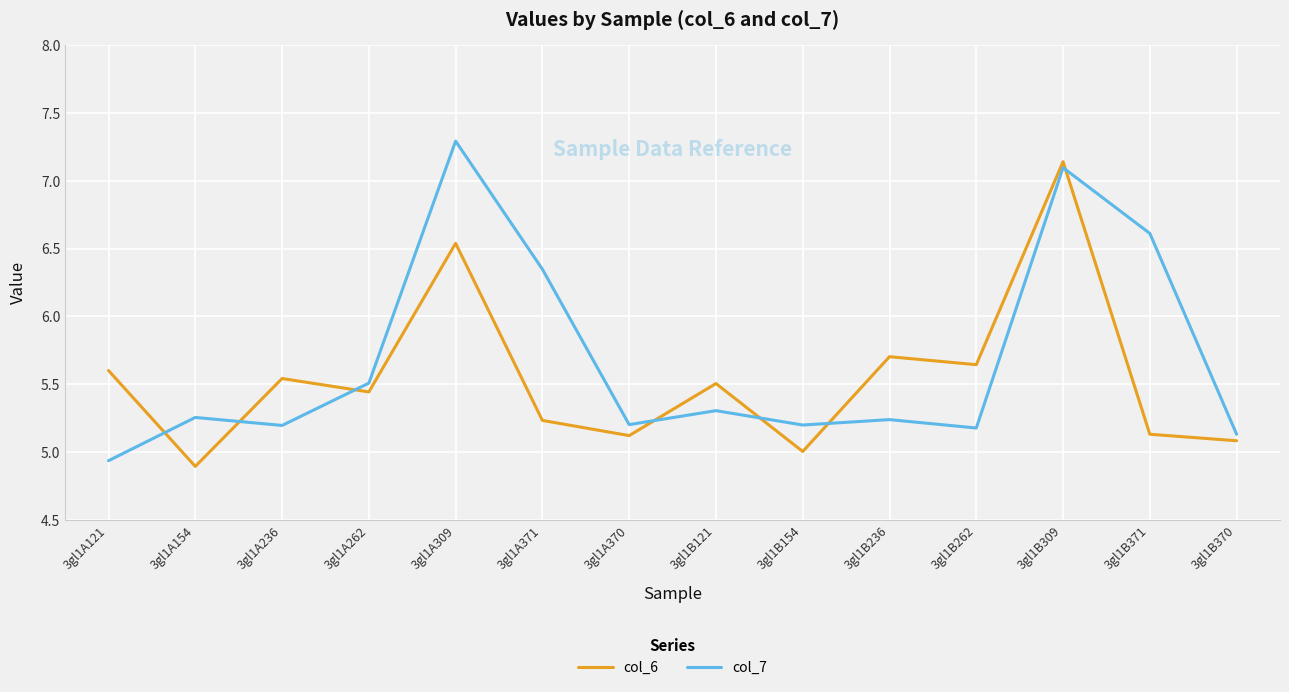

What position from the left is 3gl1B236?

10